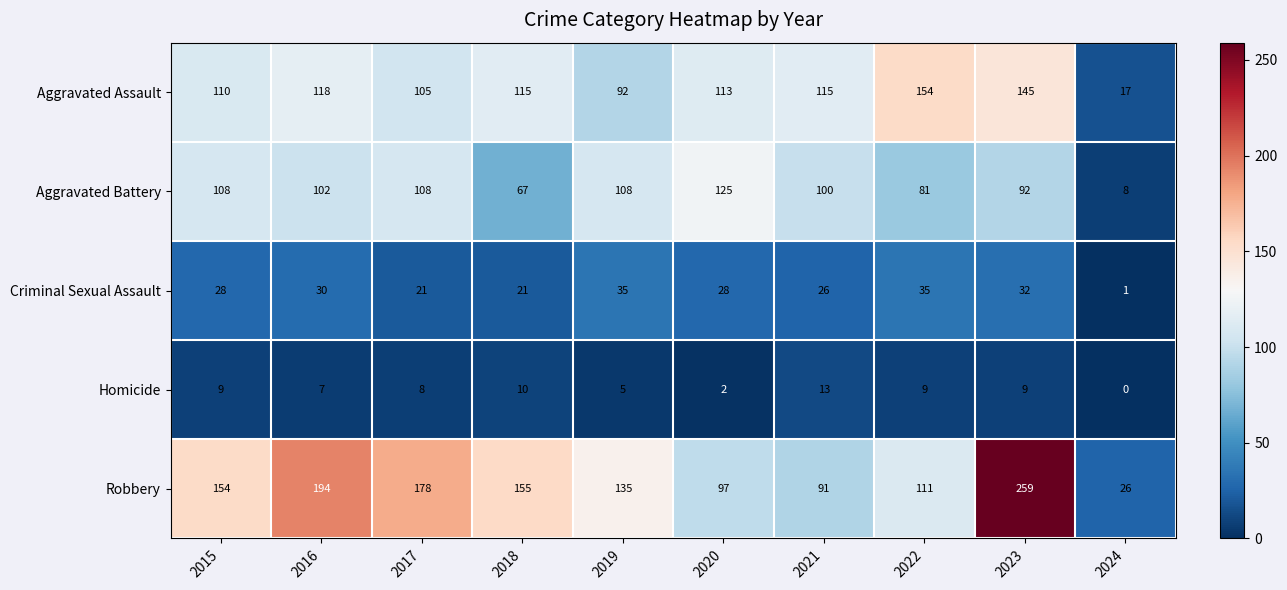

Which series has the largest total across all categories?

Robbery